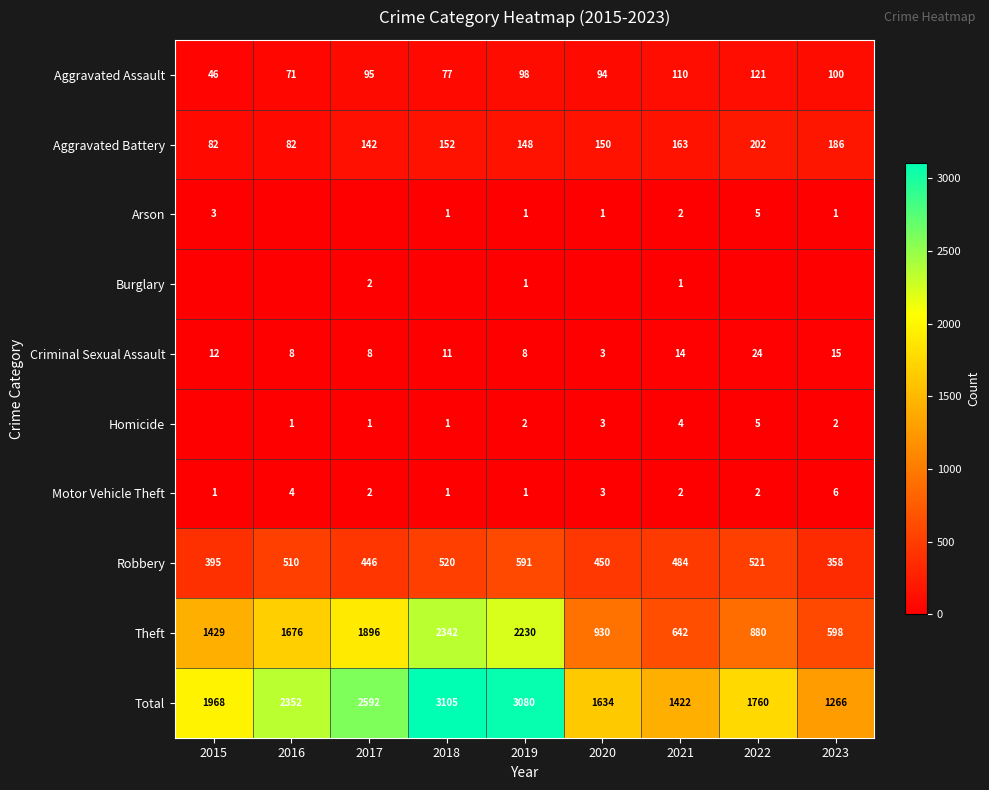

How many distinct data groups are displayed?

10